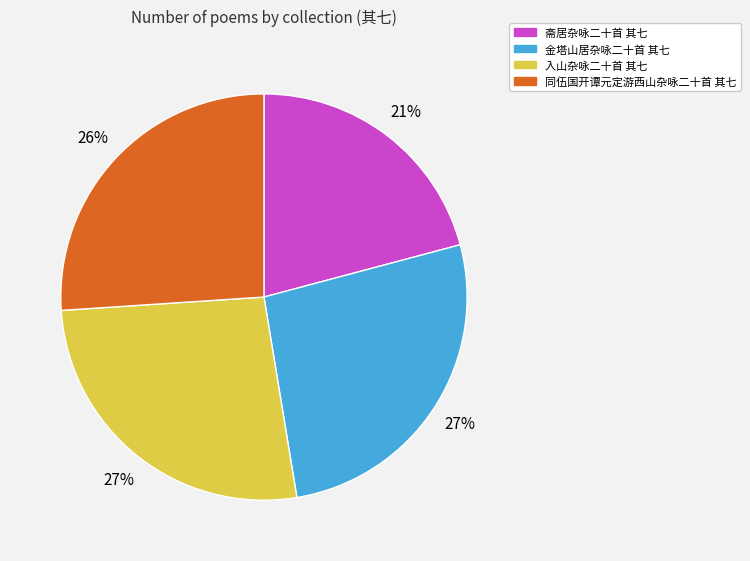

True or false: 斋居杂咏二十首 其七 accounts for 32% of the total.

False